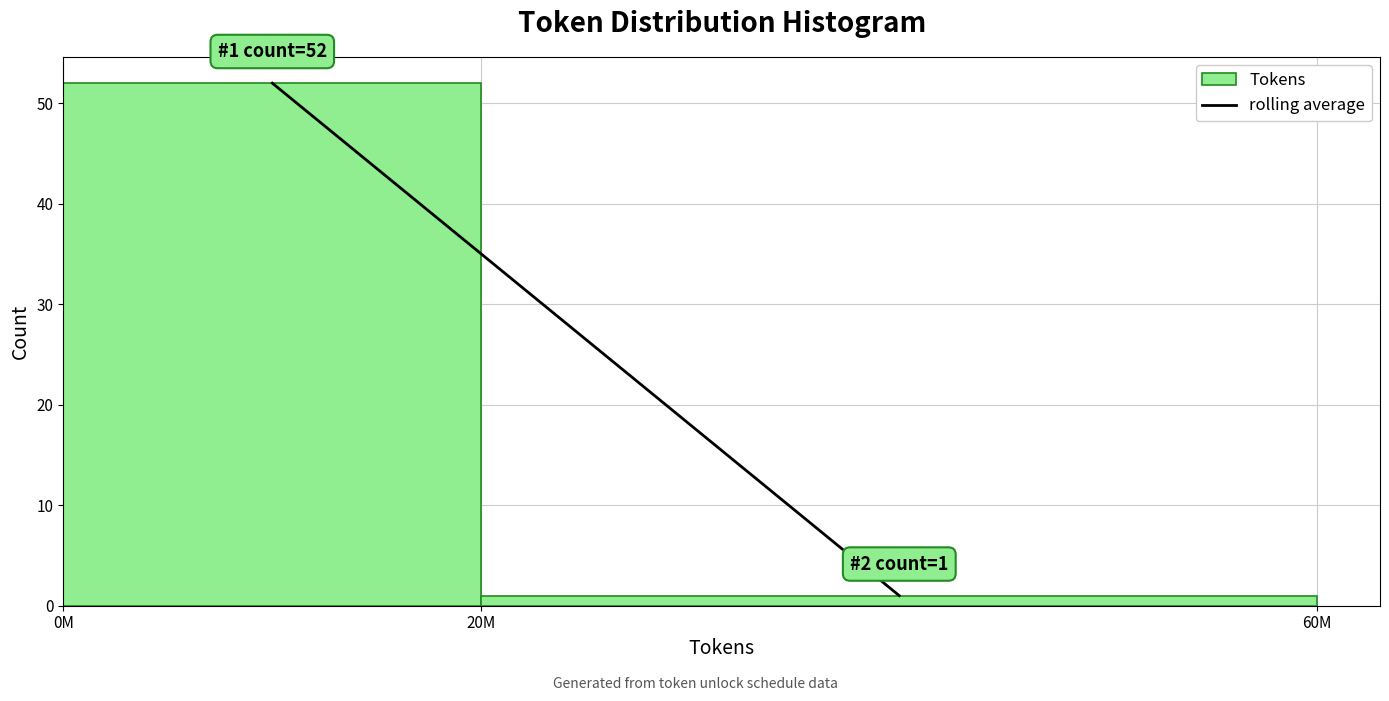

Reading left to right, list all the values displayed in this chart.

52	1